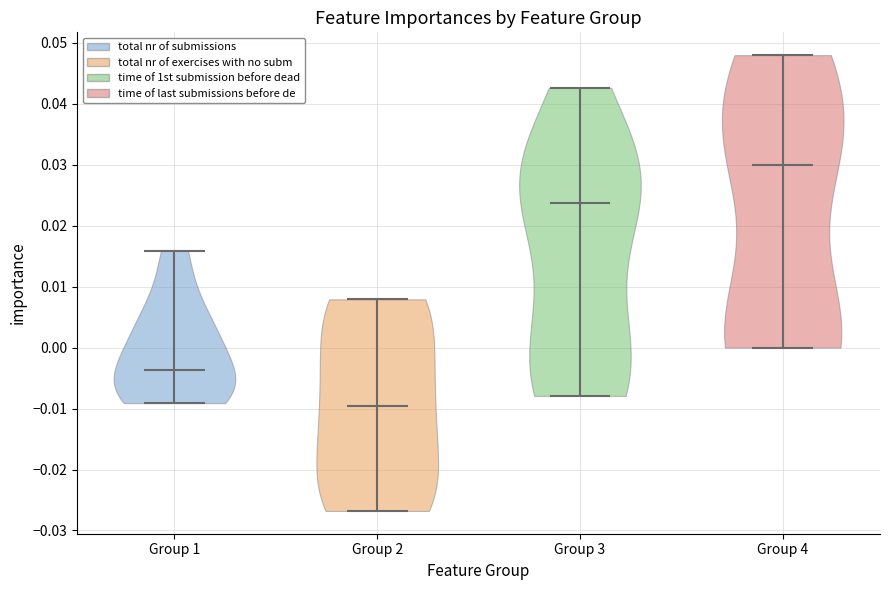

Which violin has the lowest median line?

Group 2